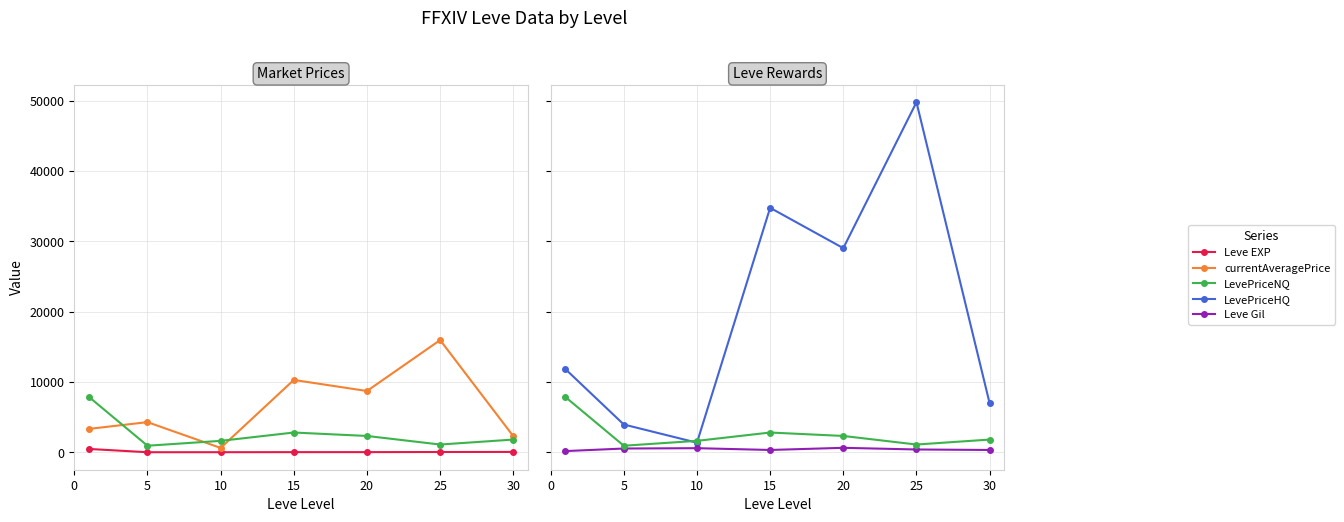

What is the minimum value shown in the chart?

2.3